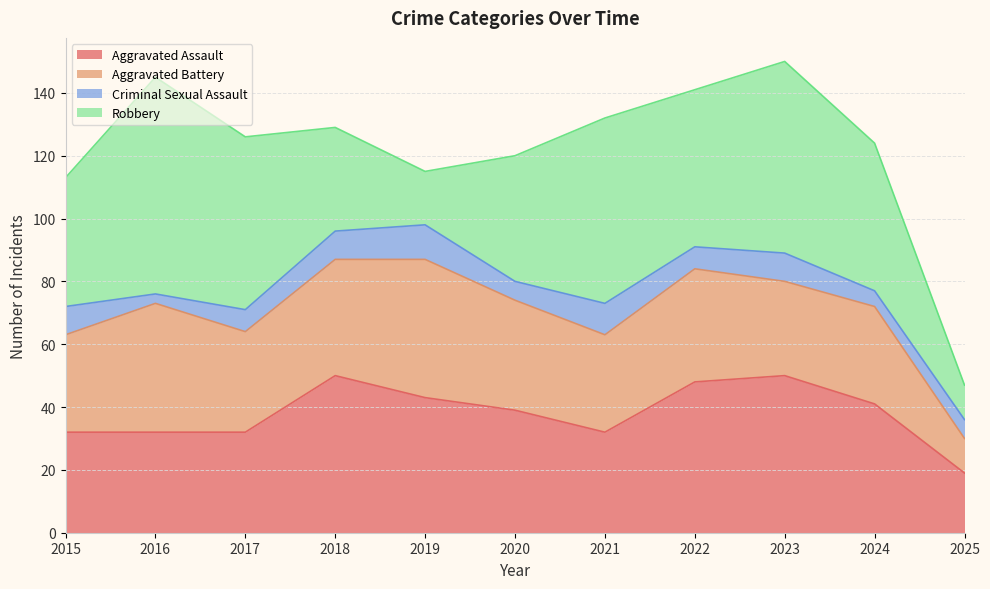

At how many categories does at least one series exceed 48?

6